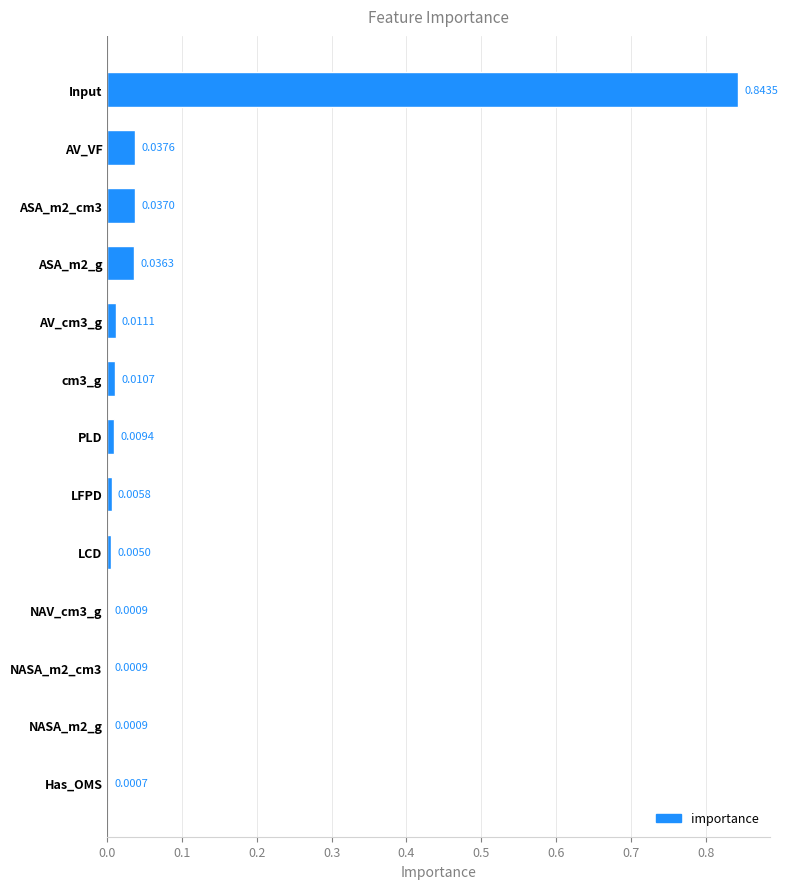

Which has a higher value, LCD or PLD?

PLD